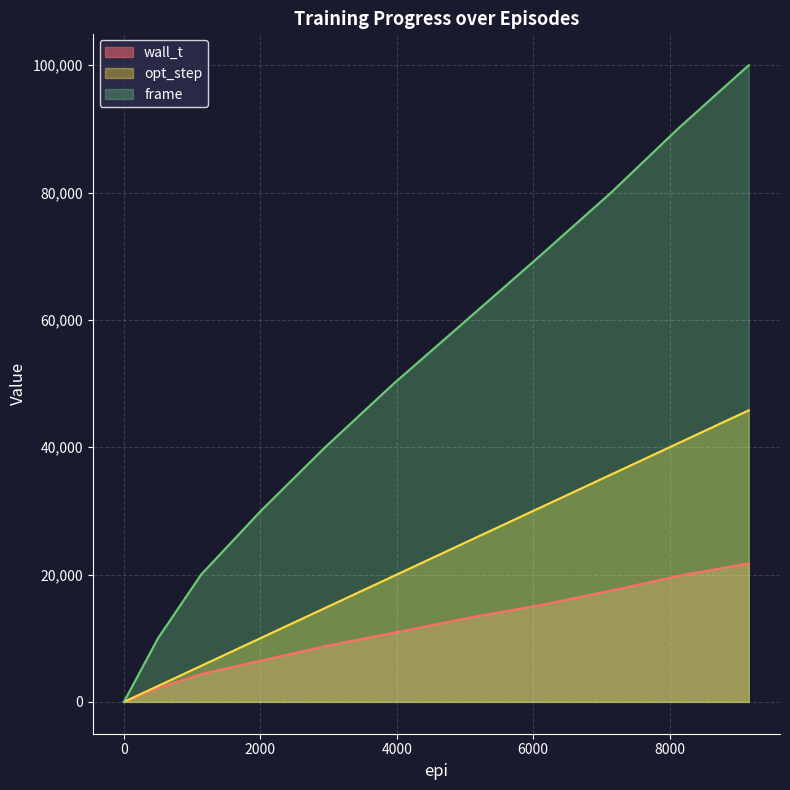

What is the spread (max minus min) of values at 500.0?

7812